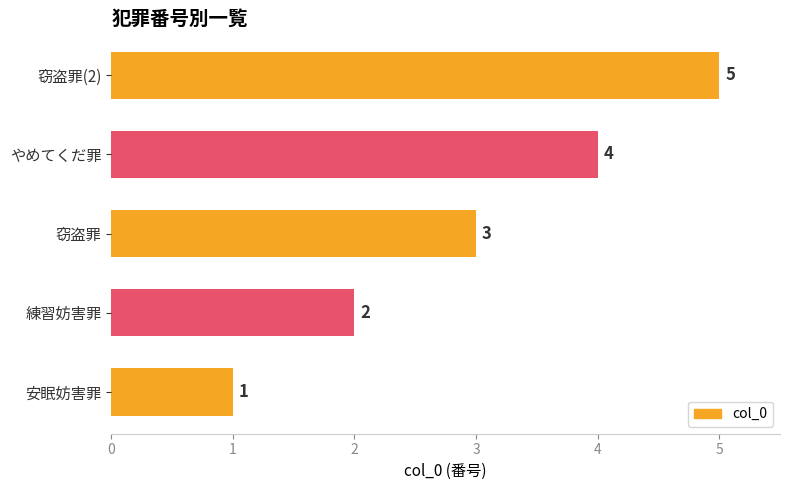

What value does the data have at やめてくだ罪?

4